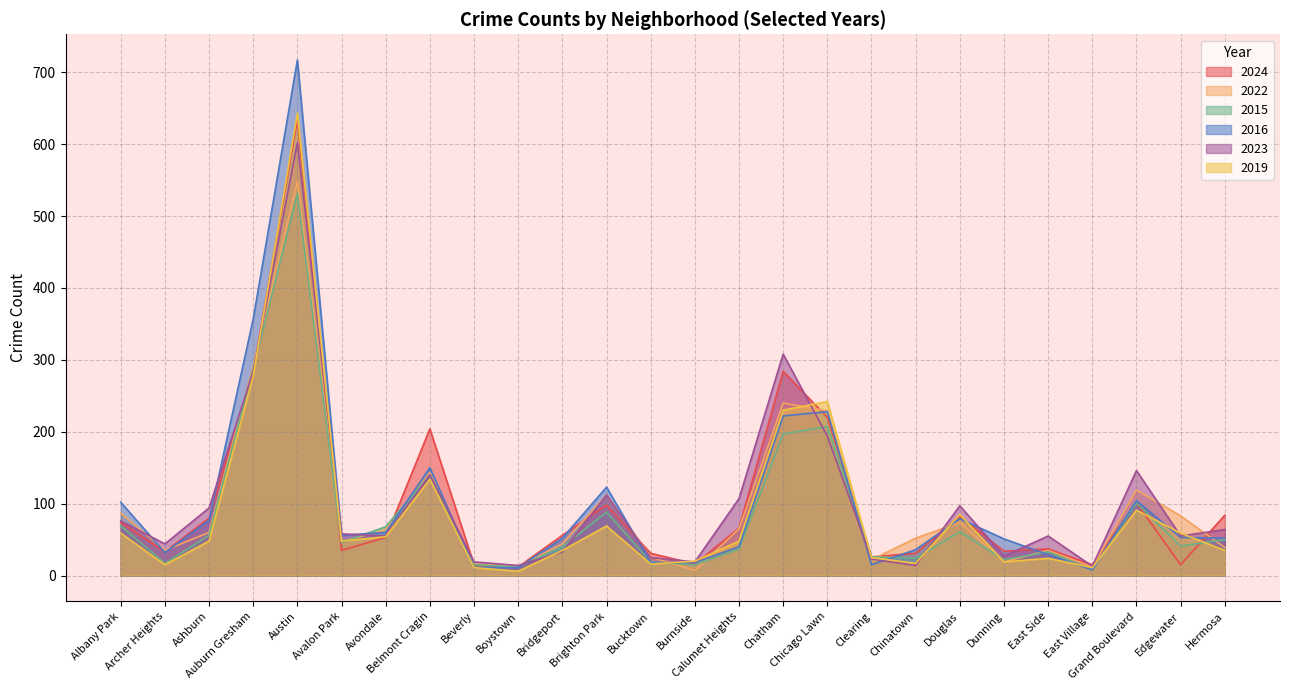

Reading right to left, transcribe all the data shown in this chart.

2024: 84	15	101	15	37	34	82	31	26	220	284	66	16	31	98	56	12	15	204	53	35	634	284	80	33	74
2022: 39	83	119	12	35	19	74	52	22	229	240	65	7	26	112	44	13	16	143	64	47	548	292	60	35	87
2015: 50	41	101	8	33	22	61	24	26	207	197	37	15	19	88	40	12	15	140	68	46	531	288	56	17	69
2016: 52	53	104	8	29	51	79	36	15	228	222	40	18	18	123	52	11	11	150	60	56	717	357	77	32	102
2023: 64	55	146	13	55	27	97	14	23	194	308	107	19	25	112	33	14	19	140	55	58	602	284	94	44	76
2019: 35	59	91	11	24	19	85	17	25	242	230	48	20	16	69	35	6	11	134	54	48	643	278	48	15	59